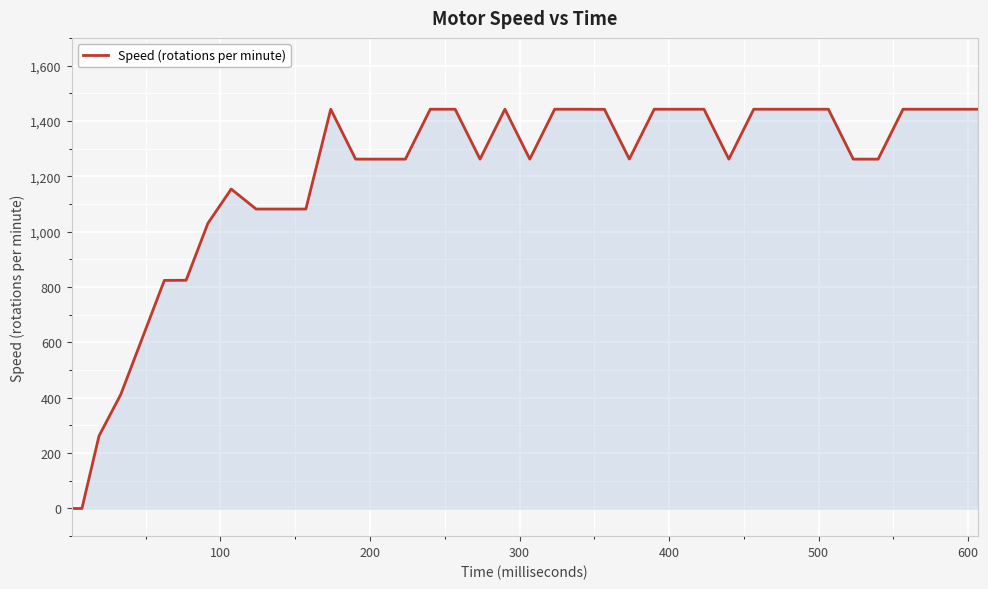

What is the difference between the maximum and minimum values?

1442.3